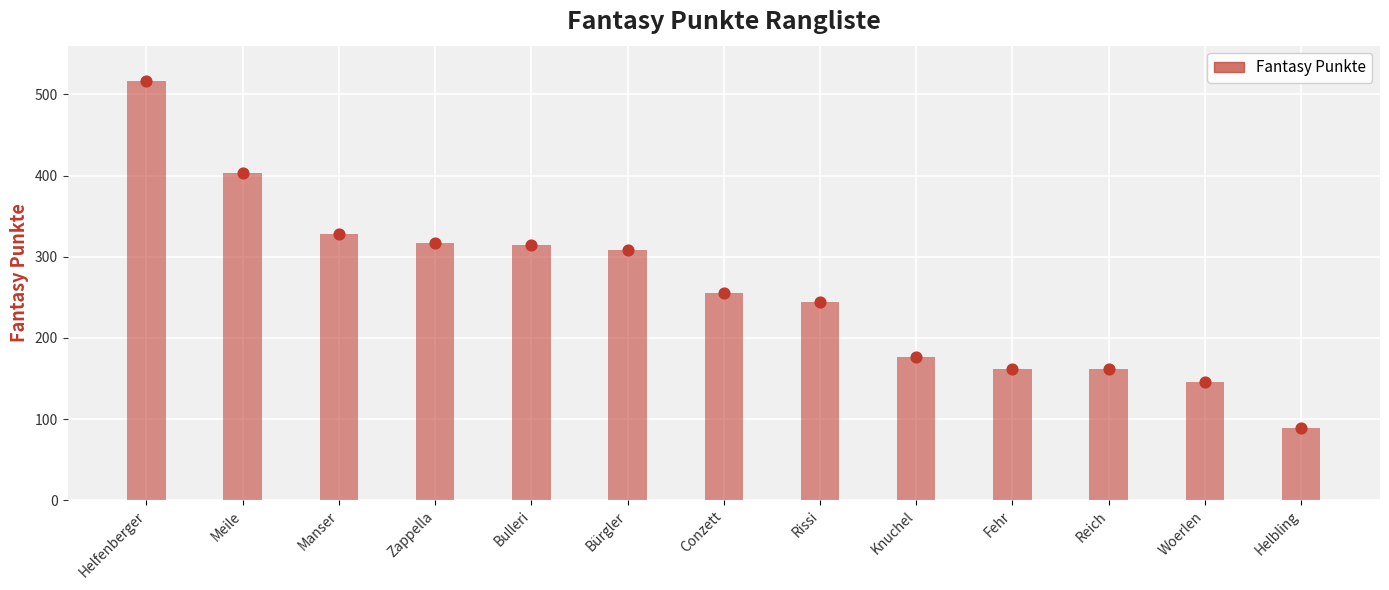

Approximately how many times larger is the value at Reich compared to Fehr?

1.0